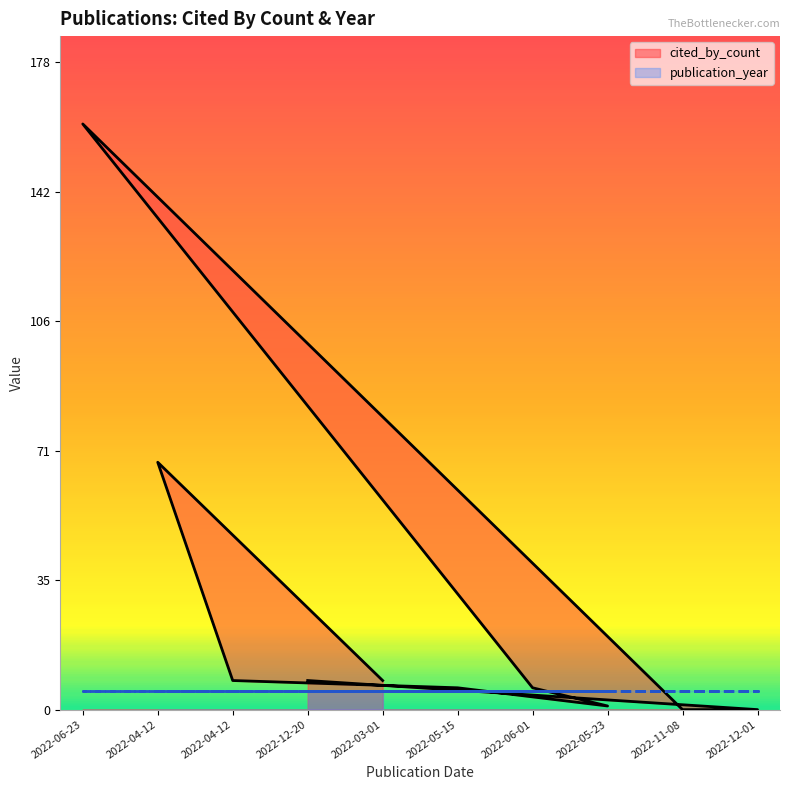

Rank the series by their maximum value, from highest to lowest.

cited_by_count, publication_year